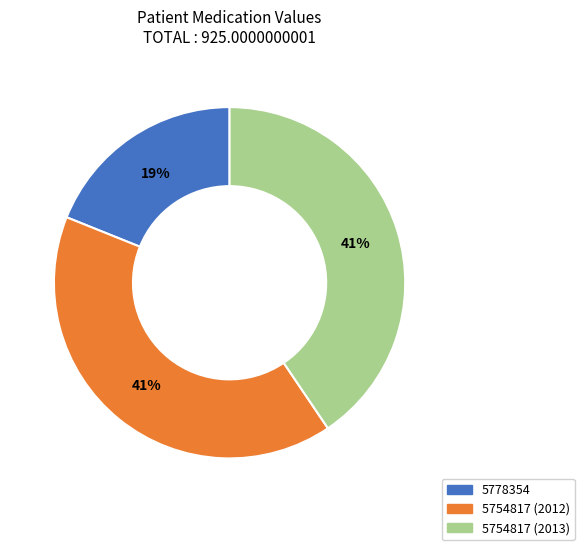

The 5778354 slice represents 13% of the pie. True or false?

False